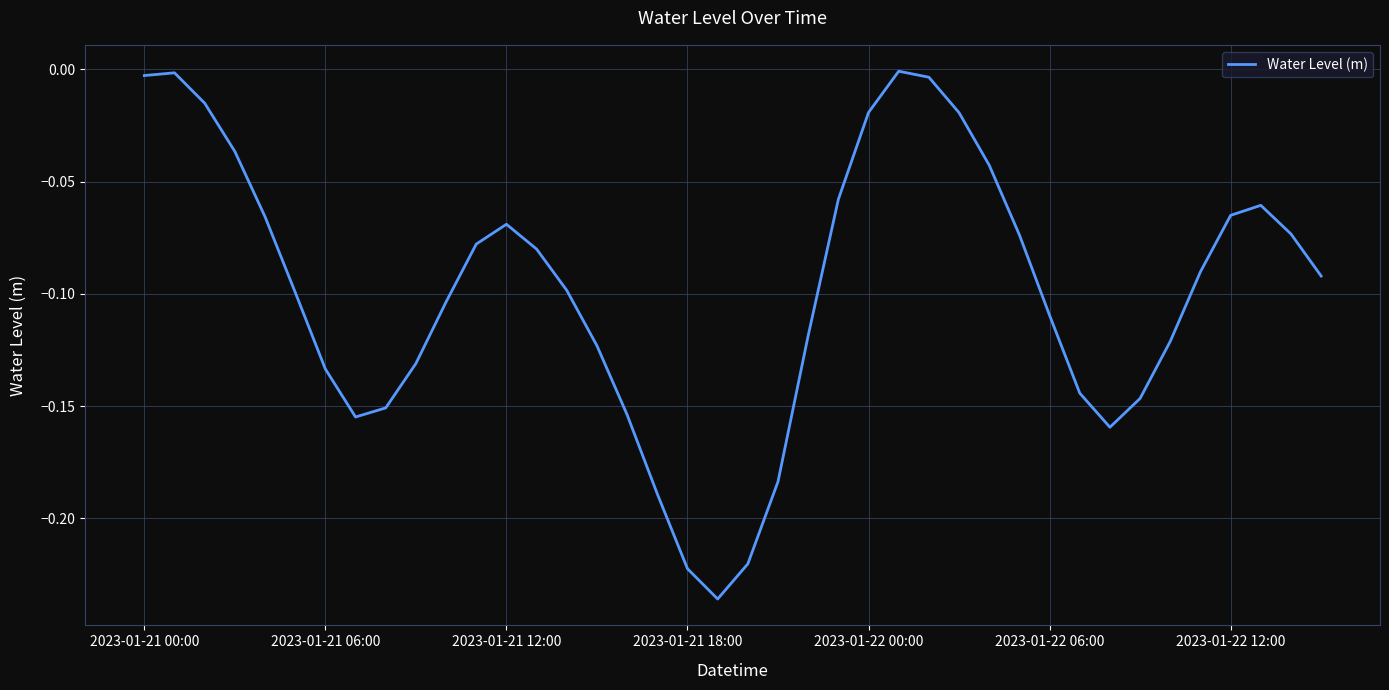

True or false: the data shows -0.2 at 2023-01-21 06:00.

False